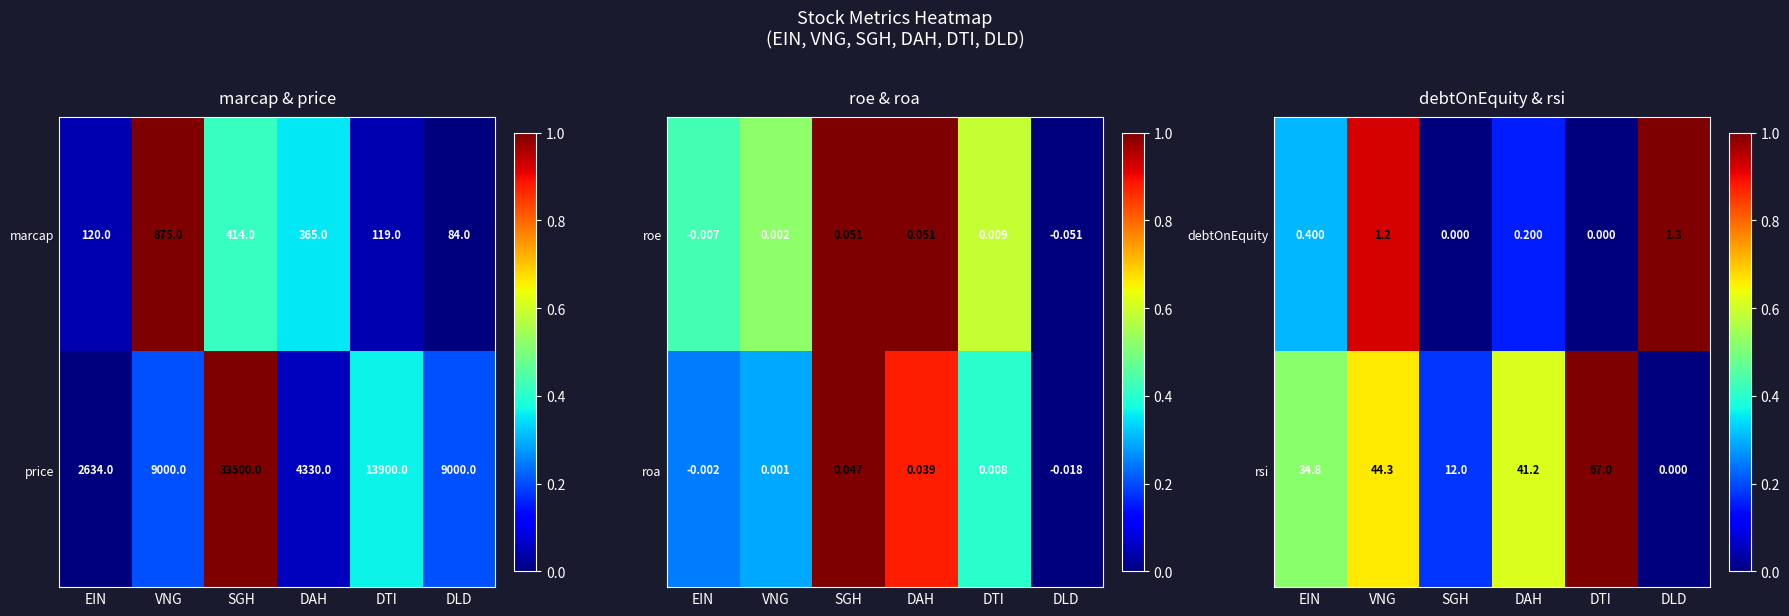

The value of rsi at DAH is 0.3. True or false?

False